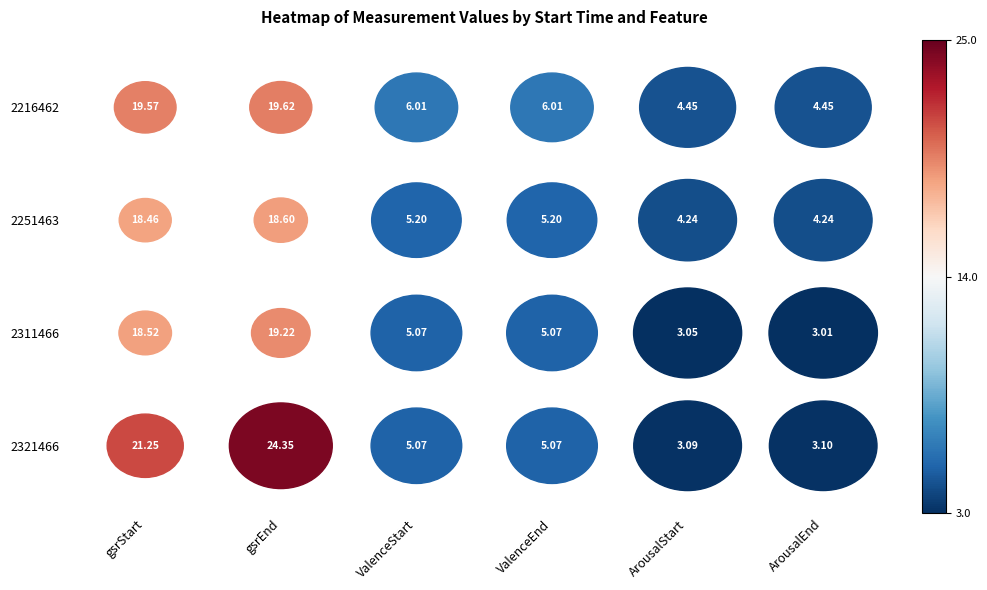

True or false: 2251463 has a value of 5.2 at ValenceStart.

True